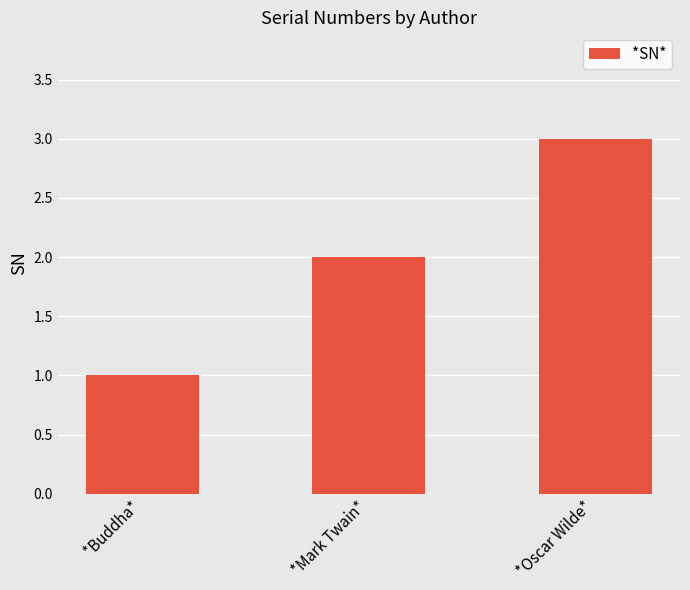

Are the bars horizontal?

No